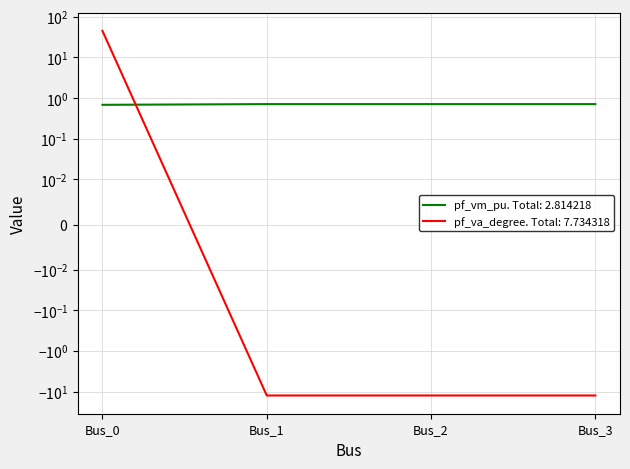

What is the maximum value shown in the chart?

45.0